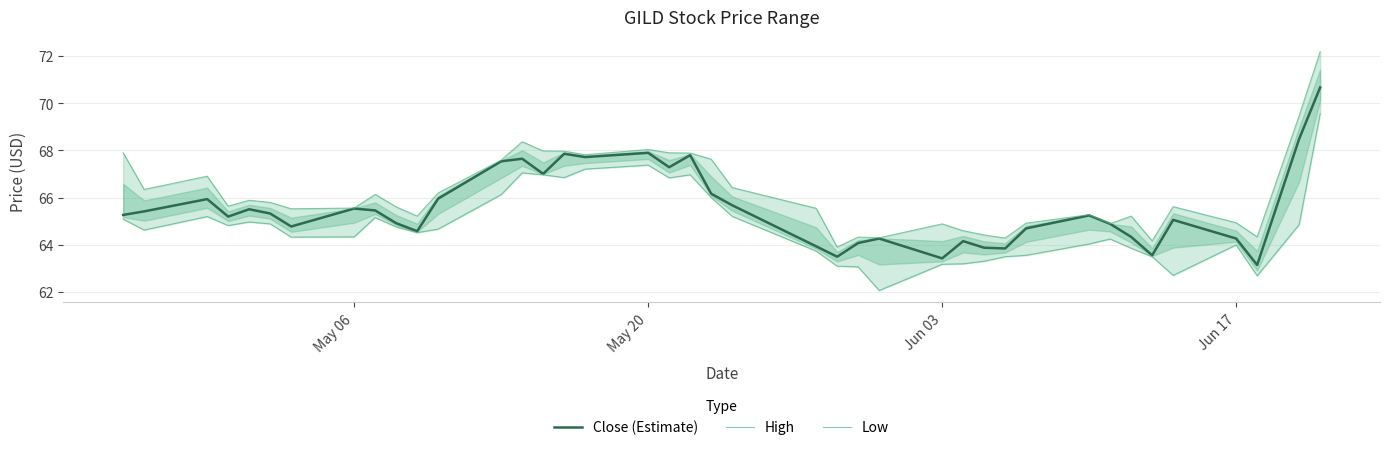

What is the maximum value for High?

72.2